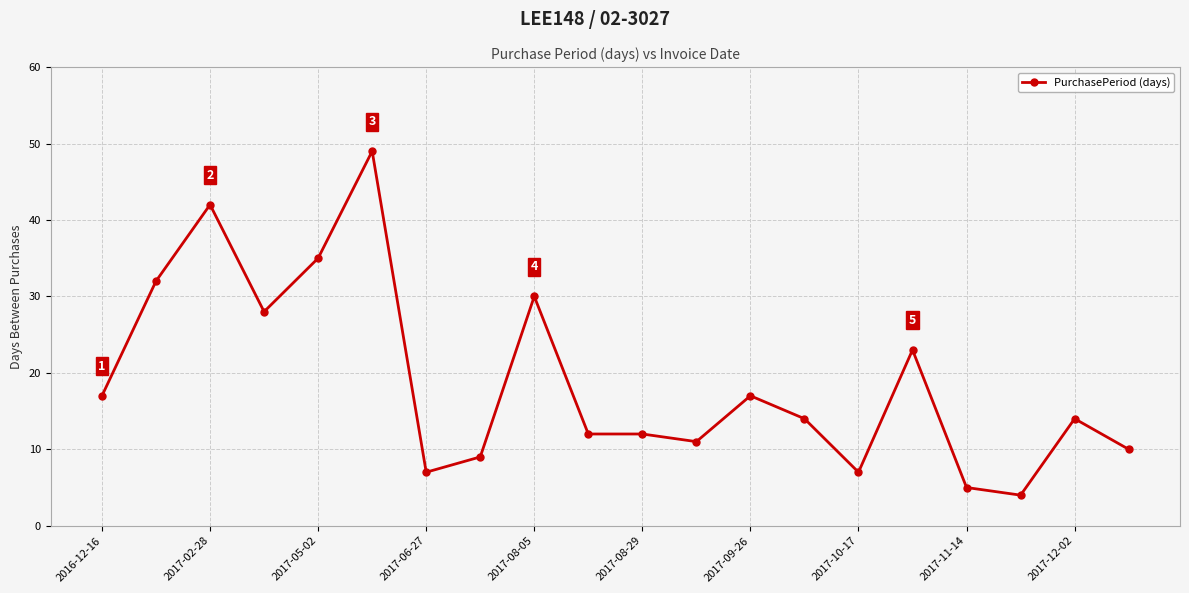

What is the greatest value displayed?

49